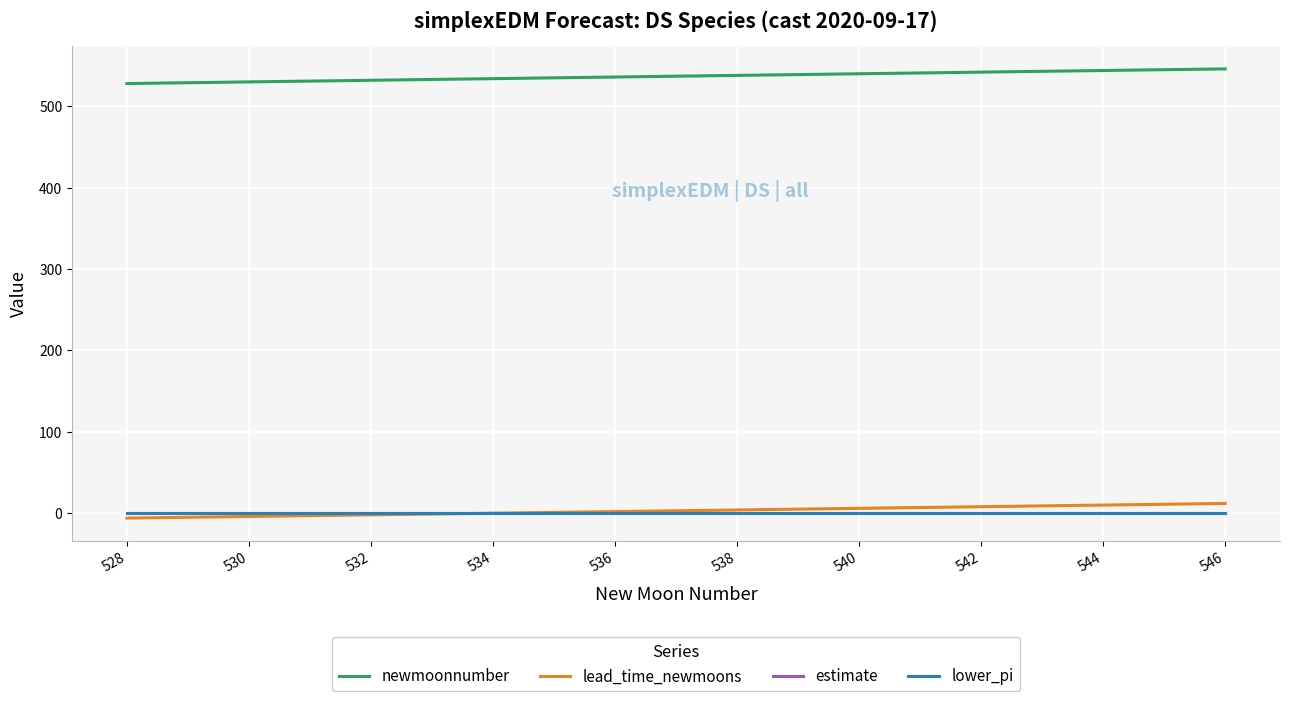

True or false: lower_pi and newmoonnumber cross at least once.

False